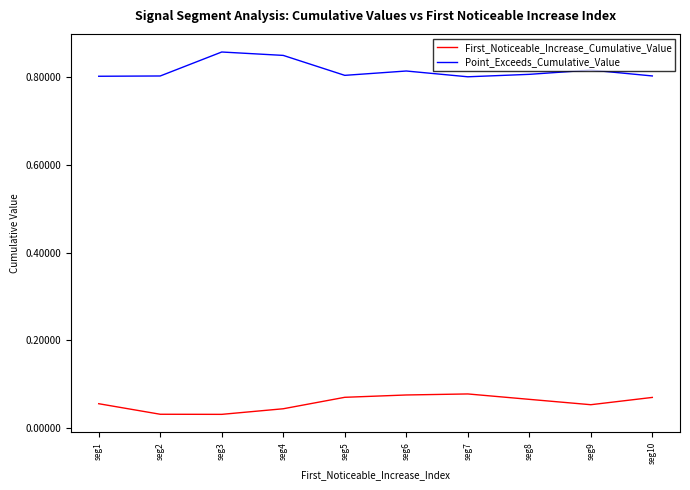

Which series has the largest total across all categories?

Point_Exceeds_Cumulative_Value